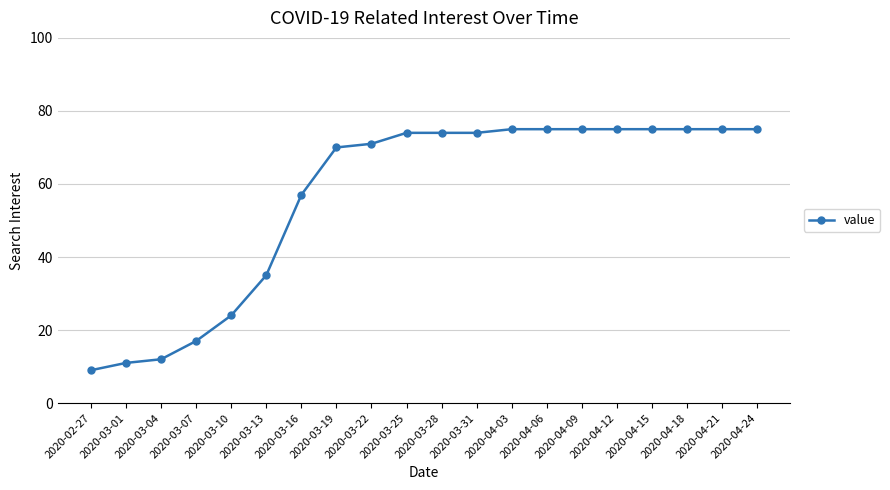

The value at 2020-04-24 is 75. True or false?

True